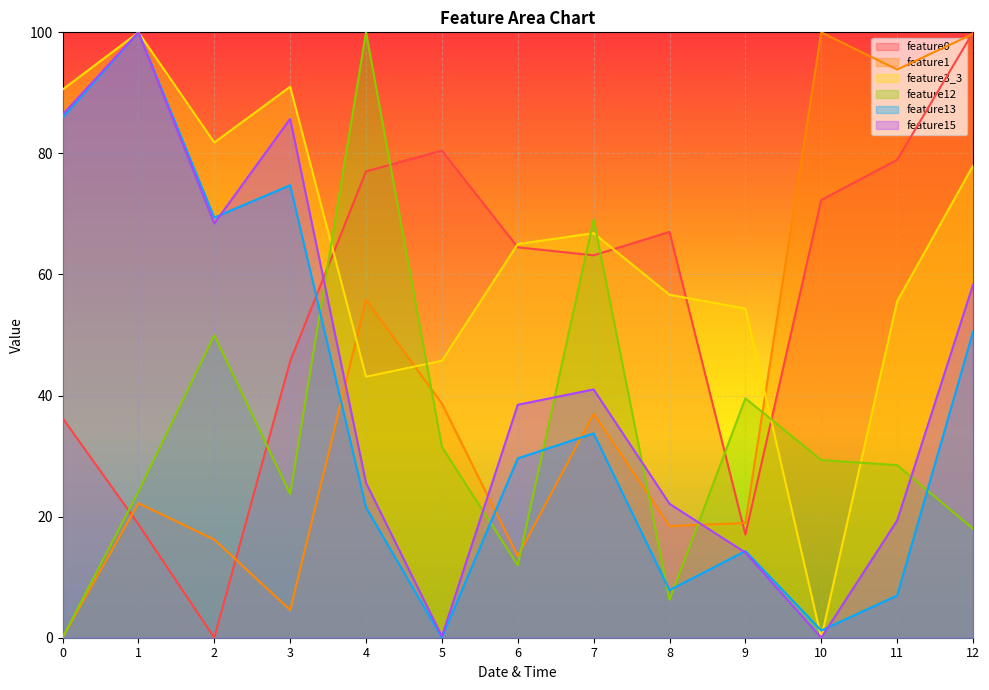

At how many categories does at least one series exceed 11?

13